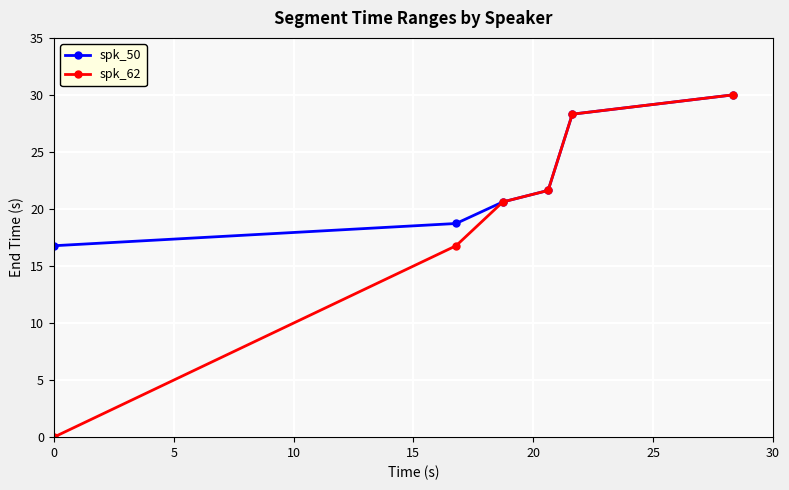

True or false: spk_62 has more than 1 interior local peaks.

False